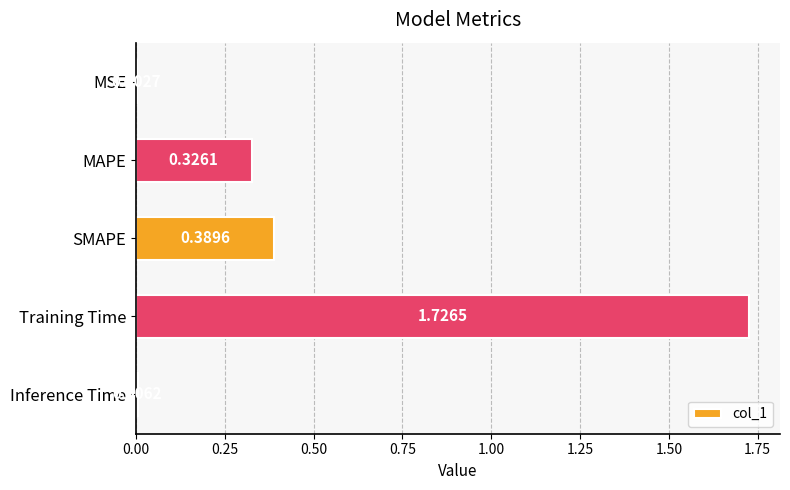

What is the sum of the values at SMAPE and Training Time?

2.1